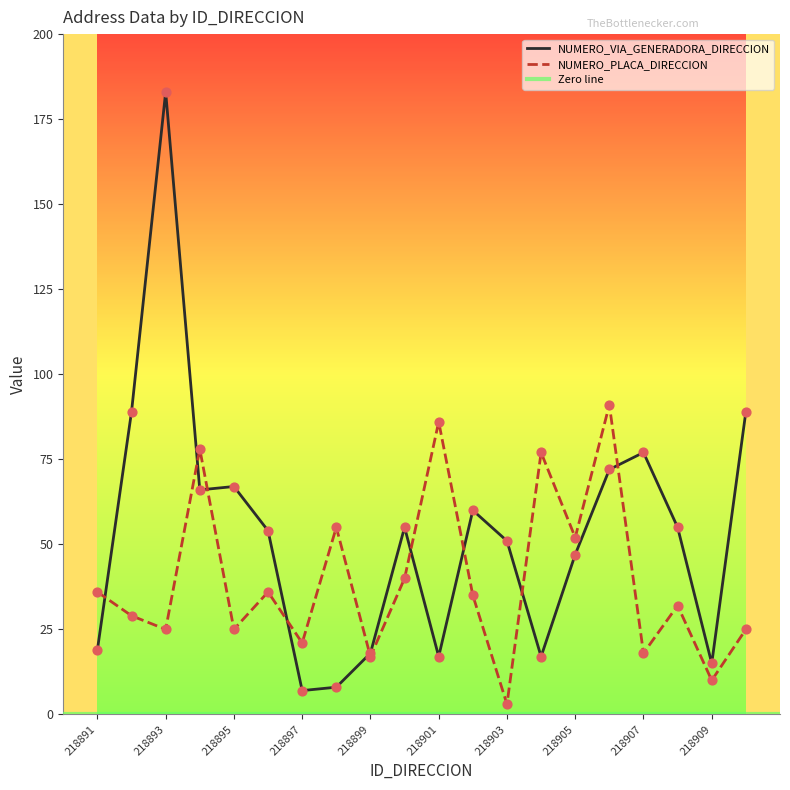

Which series reaches the minimum Y coordinate?

NUMERO_PLACA_DIRECCION